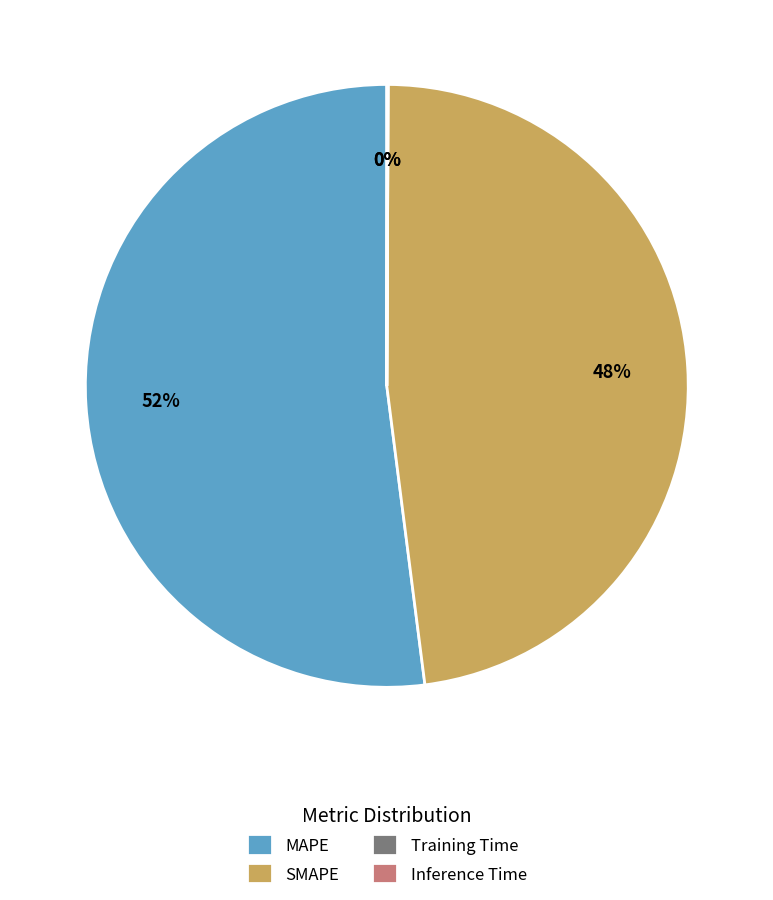

What percentage is the MAPE slice, to the nearest percent?

52%